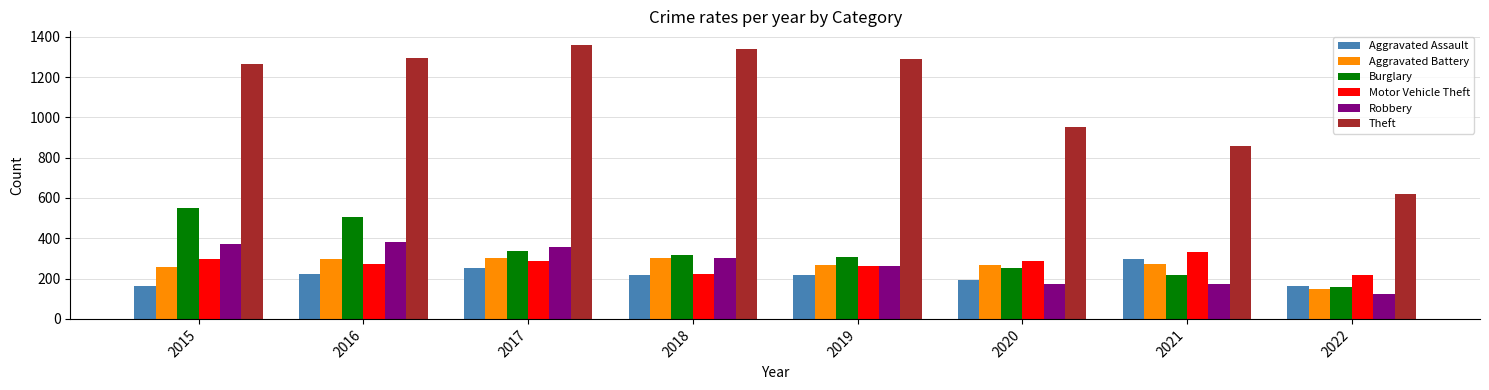

Read the Robbery value at 2021.

175